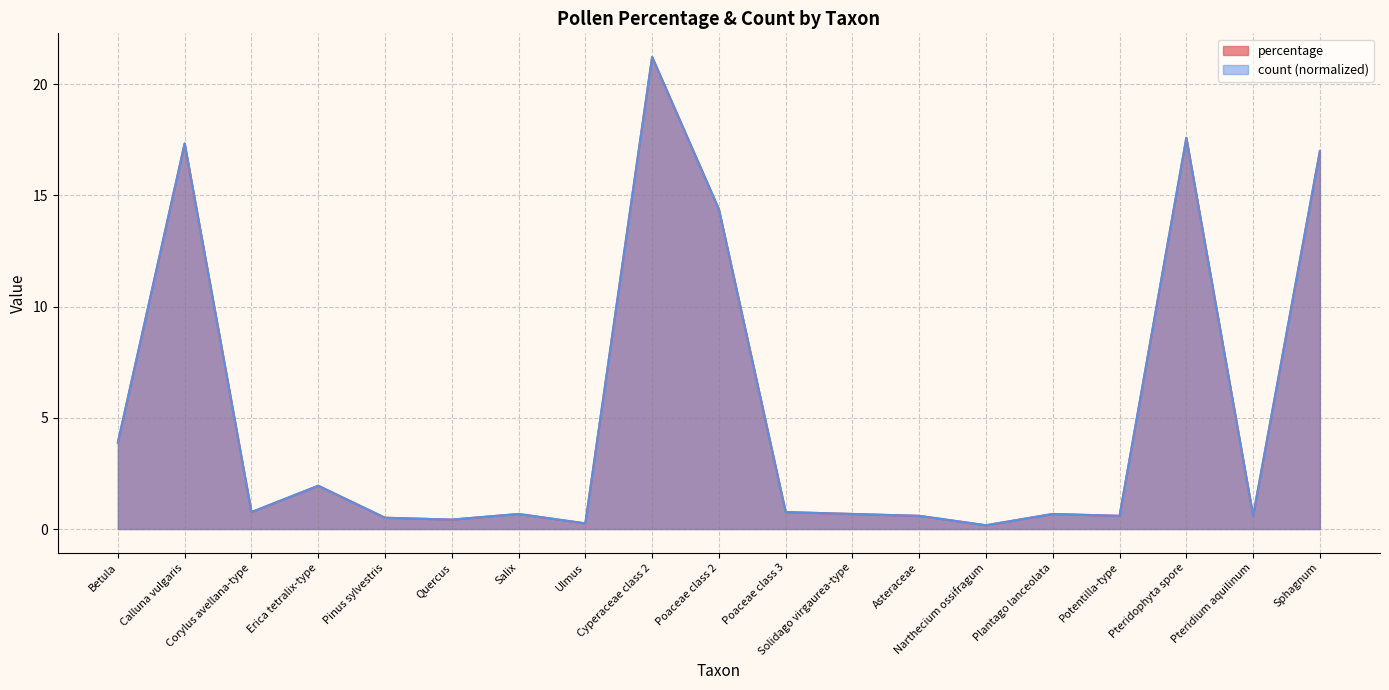

Does the chart have visible grid lines?

Yes